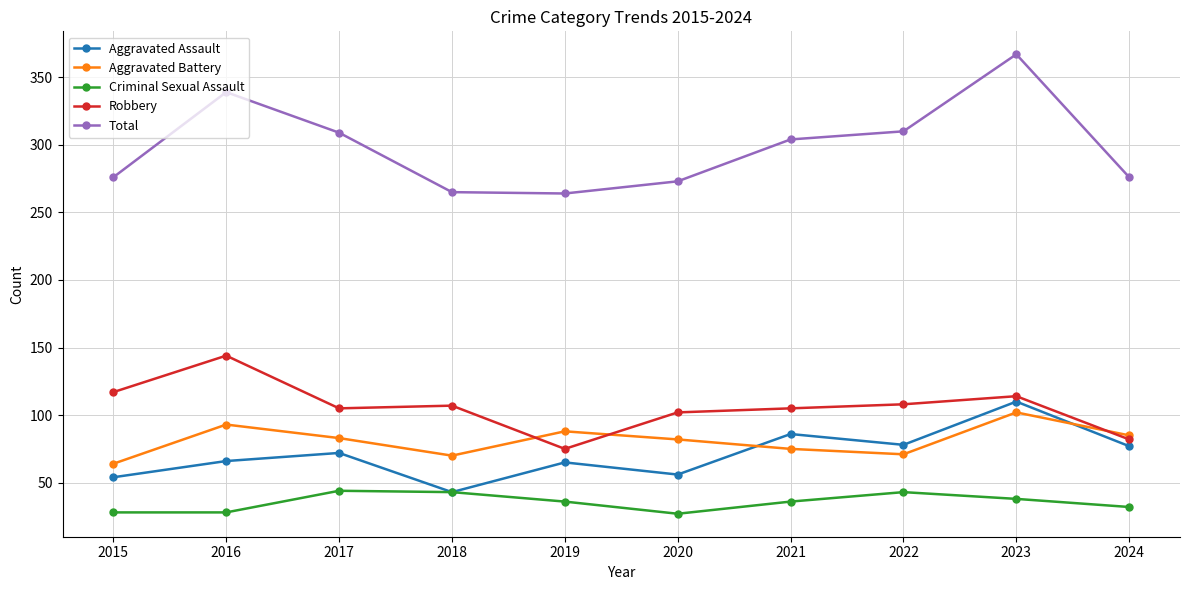

Which category has the highest value in the Robbery series?

2016